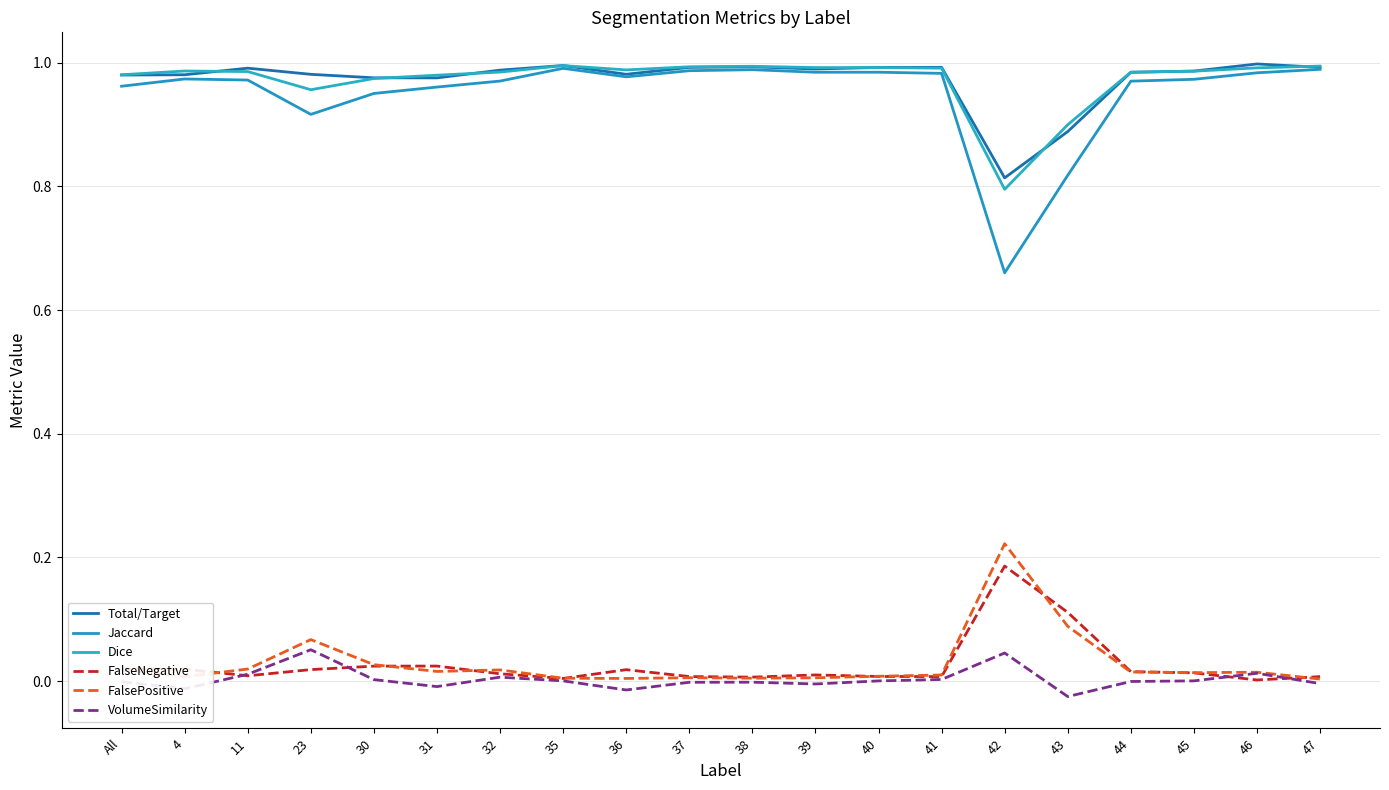

List the labels in order of Jaccard value, largest first.

35, 47, 38, 37, 40, 39, 46, 41, 36, 4, 45, 11, 32, 44, All, 31, 30, 23, 43, 42